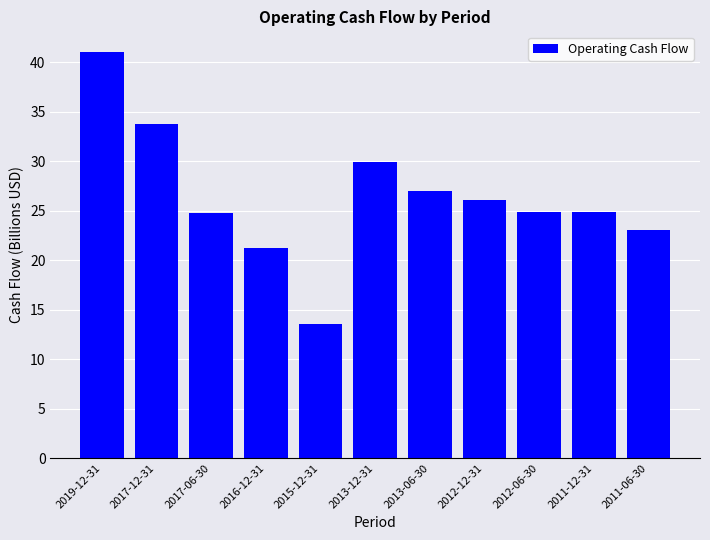

What is the greatest value displayed?

41.1